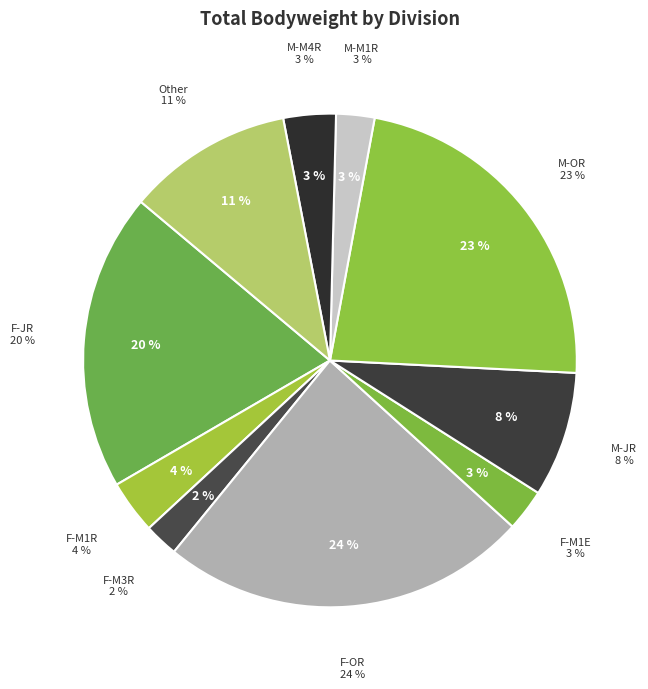

What portion of the pie excludes F-M3R?

97.8%